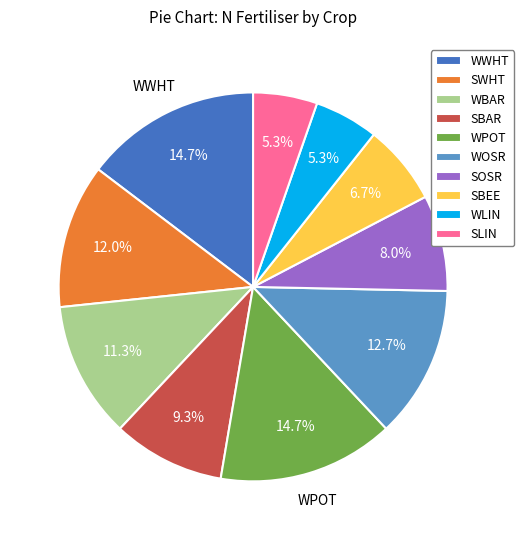

How many slices are in this pie chart?

10